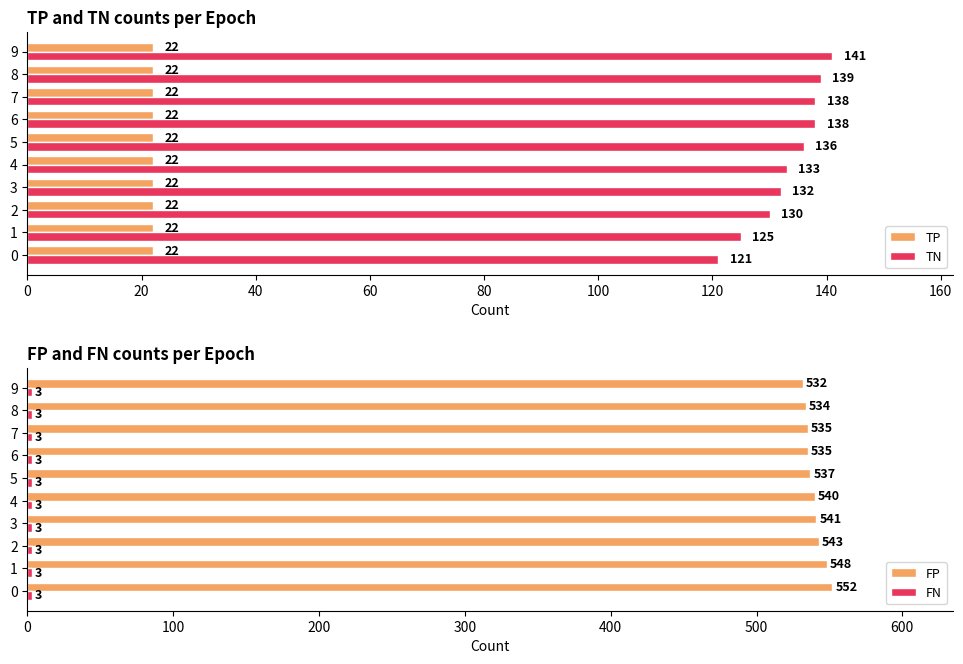

What is the approximate value of TN at 8?

139